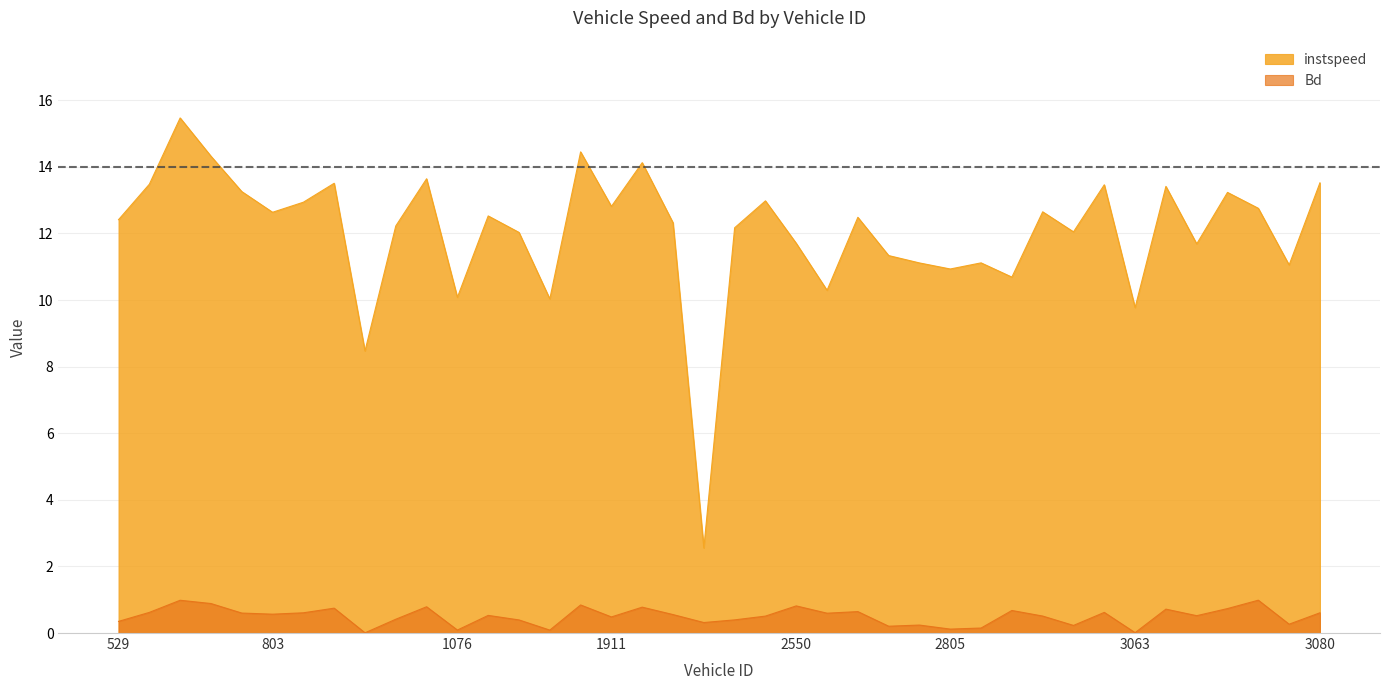

Which series has the widest spread of values?

instspeed